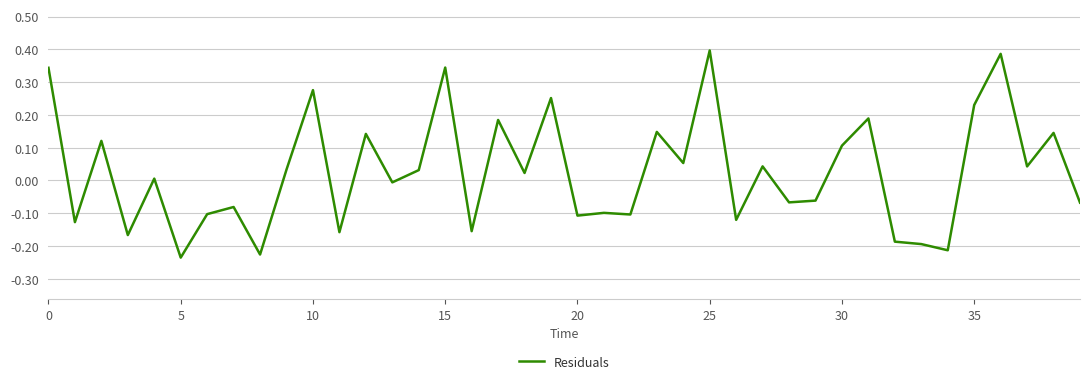

Count the number of categories in the chart.

40